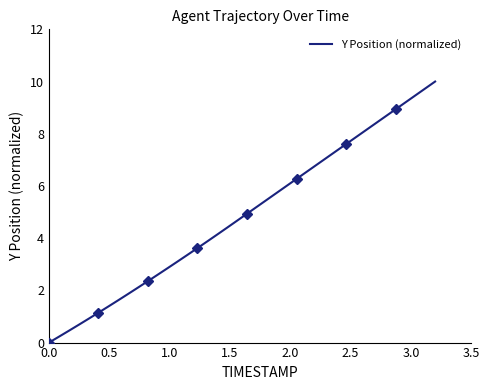

What is the value of the 9th point from the left?

1.9